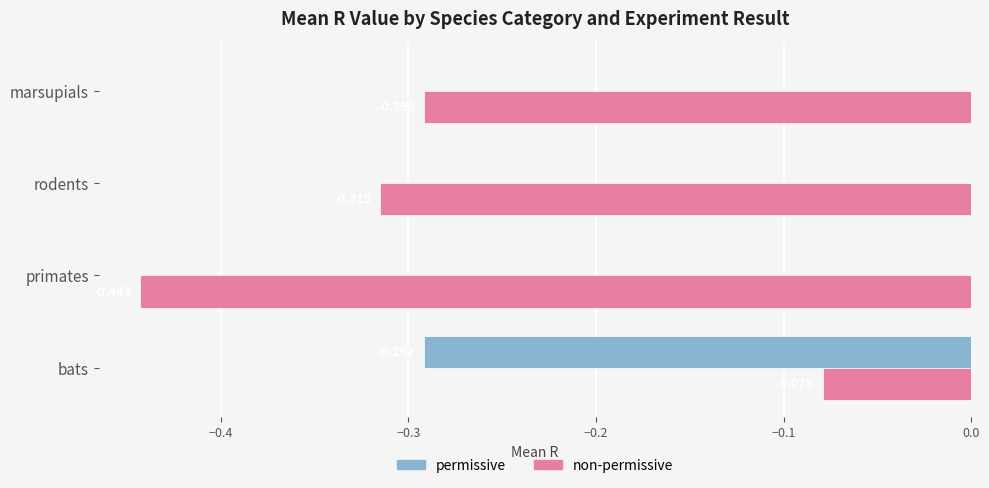

Which series changed the most between bats and primates?

non-permissive